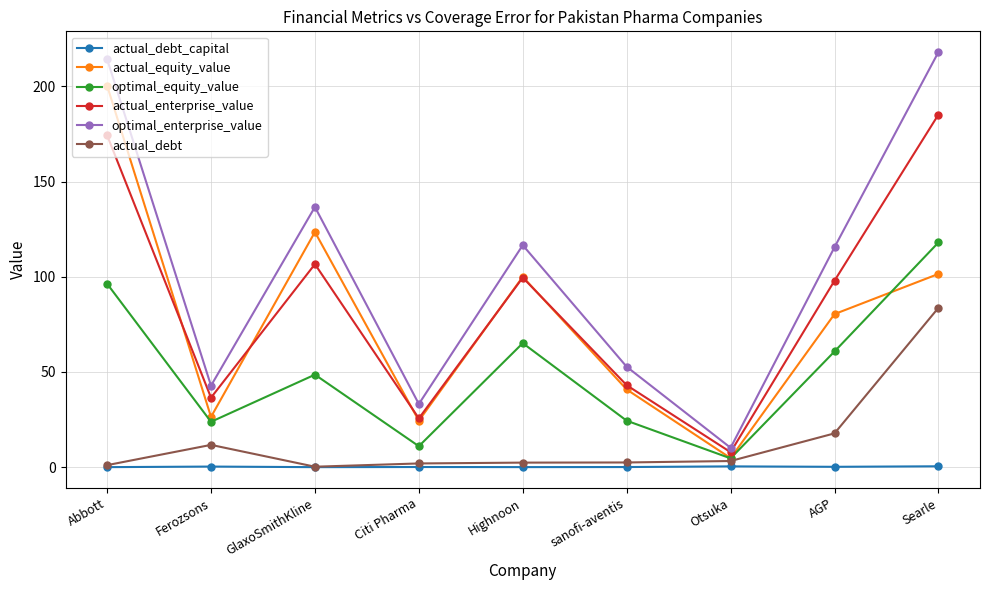

Which series has the widest spread of values?

optimal_enterprise_value